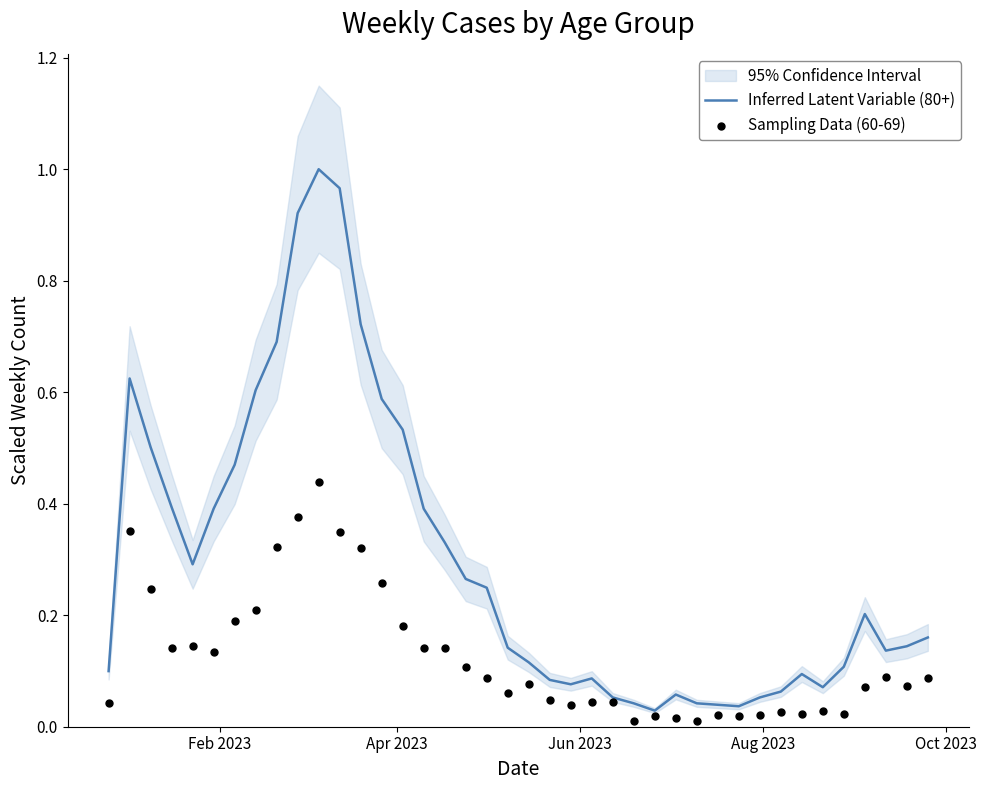

Which series has the largest total across all categories?

Inferred Latent Variable (80+)